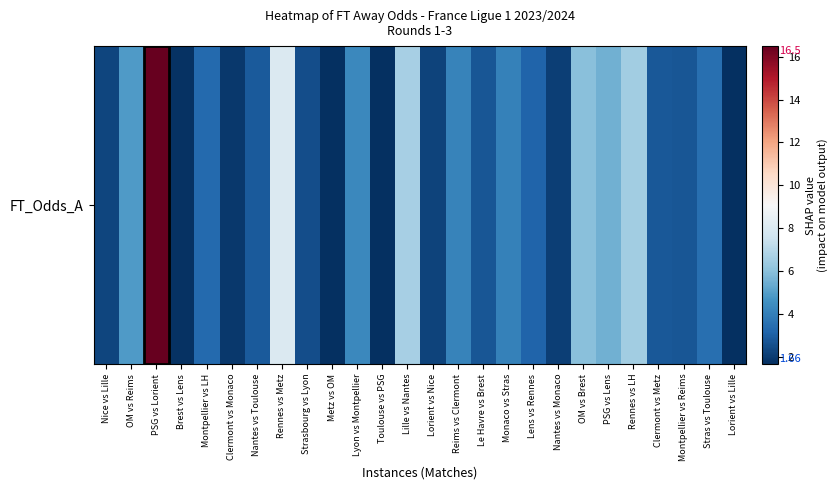

List the labels in order of value, largest first.

PSG vs Lorient, Rennes vs Metz, Lille vs Nantes, Rennes vs LH, OM vs Brest, PSG vs Lens, OM vs Reims, Lyon vs Montpellier, Reims vs Clermont, Monaco vs Stras, Stras vs Toulouse, Montpellier vs LH, Lens vs Rennes, Nantes vs Toulouse, Clermont vs Metz, Montpellier vs Reims, Le Havre vs Brest, Strasbourg vs Lyon, Nice vs Lille, Lorient vs Nice, Nantes vs Monaco, Clermont vs Monaco, Brest vs Lens, Metz vs OM, Toulouse vs PSG, Lorient vs Lille